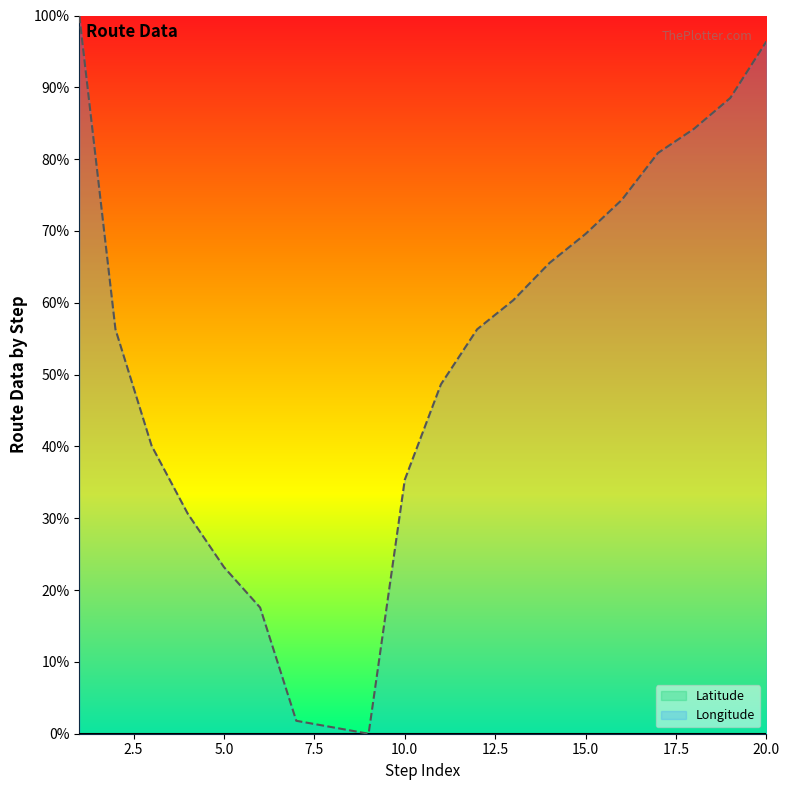

Which label corresponds to the largest value in the chart?

1